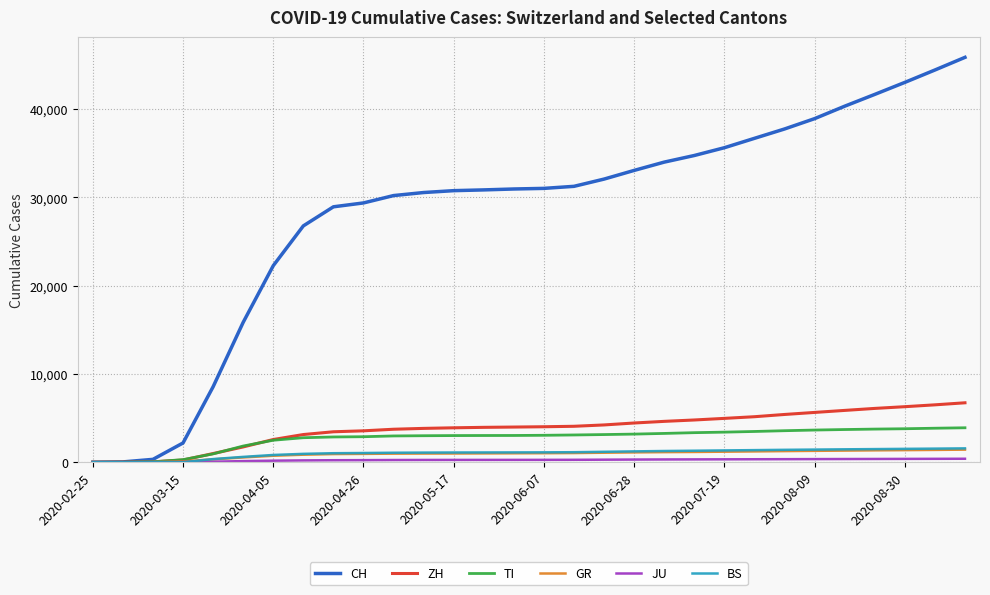

Which series has the largest range (max minus min)?

CH